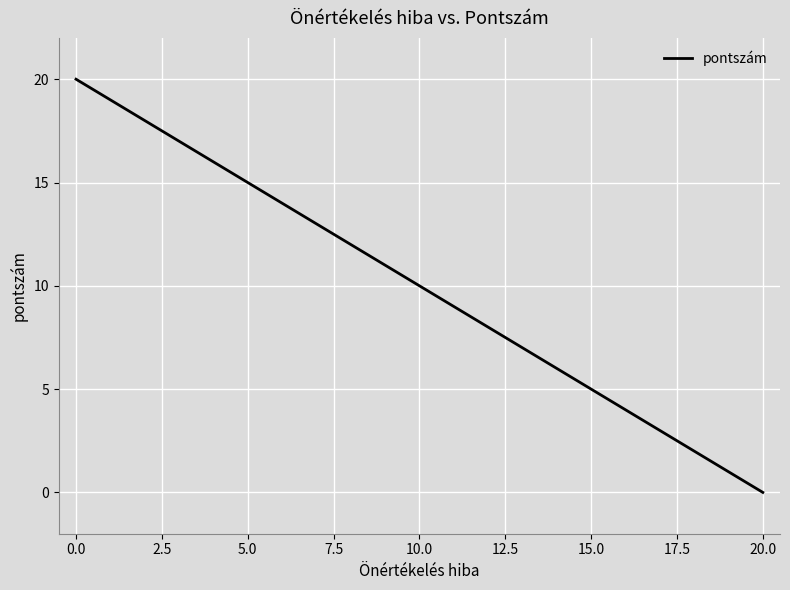

What is the maximum value shown in the chart?

20